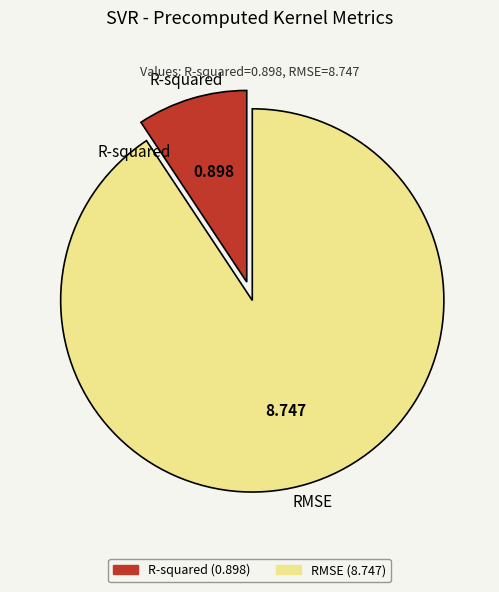

Which category has the biggest portion of the pie?

RMSE